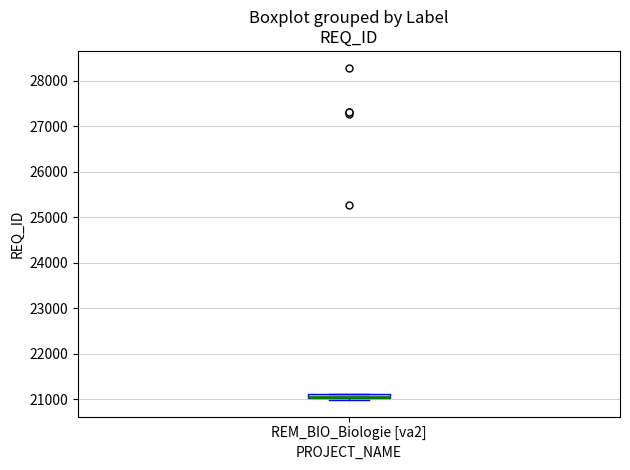

Where is the lower edge of the box for REM_BIO_Biologie [va2] on the y-axis? The values are not printed on the chart, so give them approximately, as read against the axis.

21000